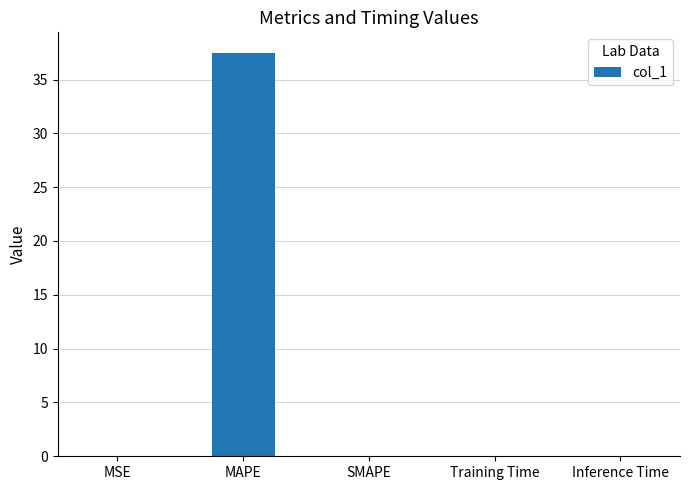

True or false: the data shows 57.5 at MAPE.

False